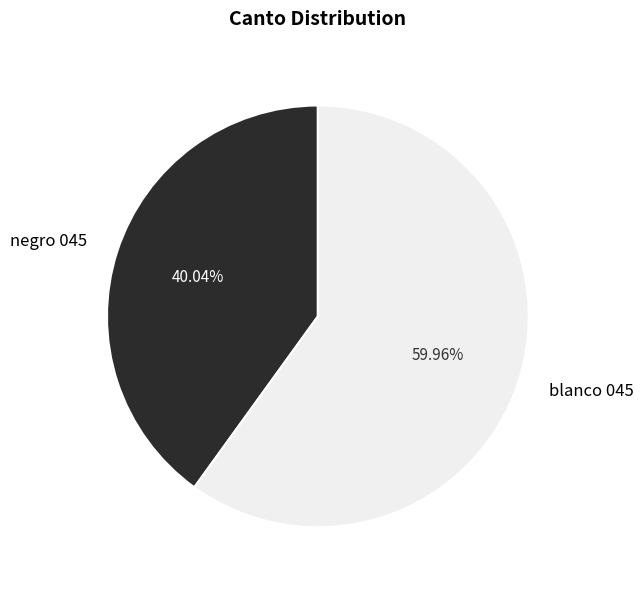

Is it true that negro 045 is 40% of the pie?

True